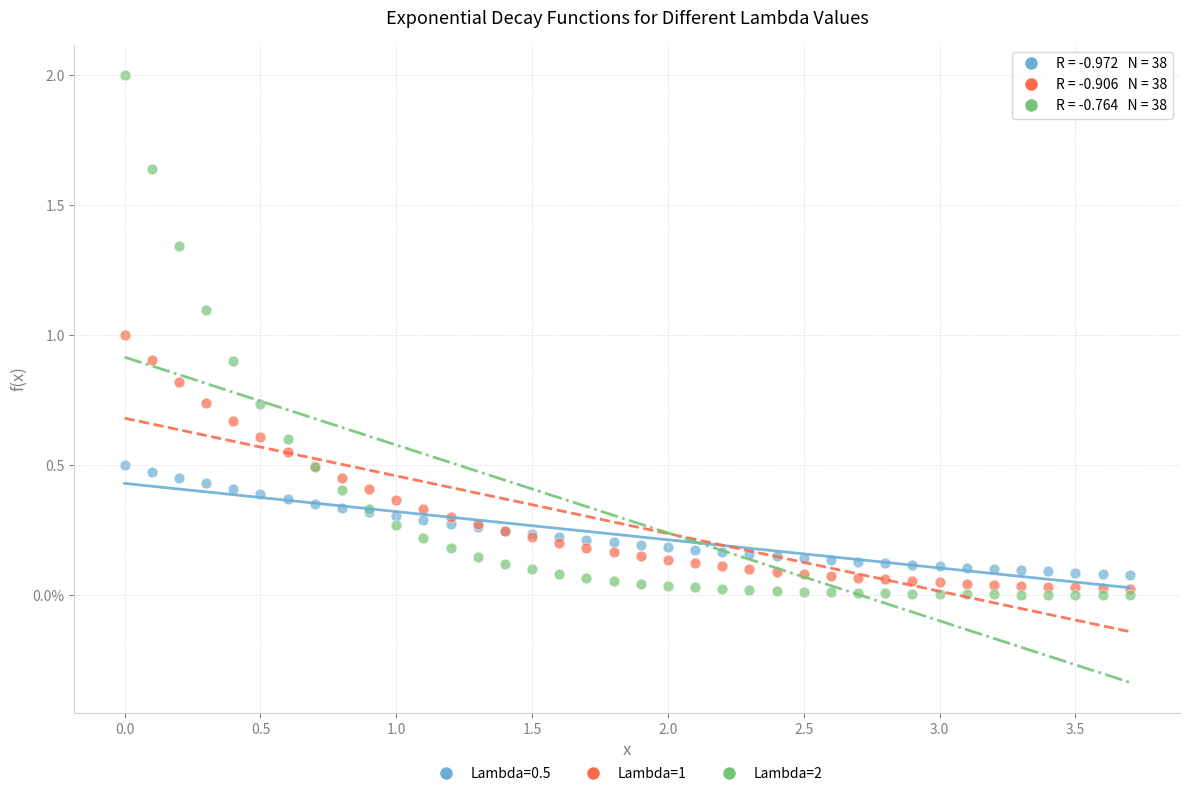

Which series contains the highest Y value?

Lambda=2